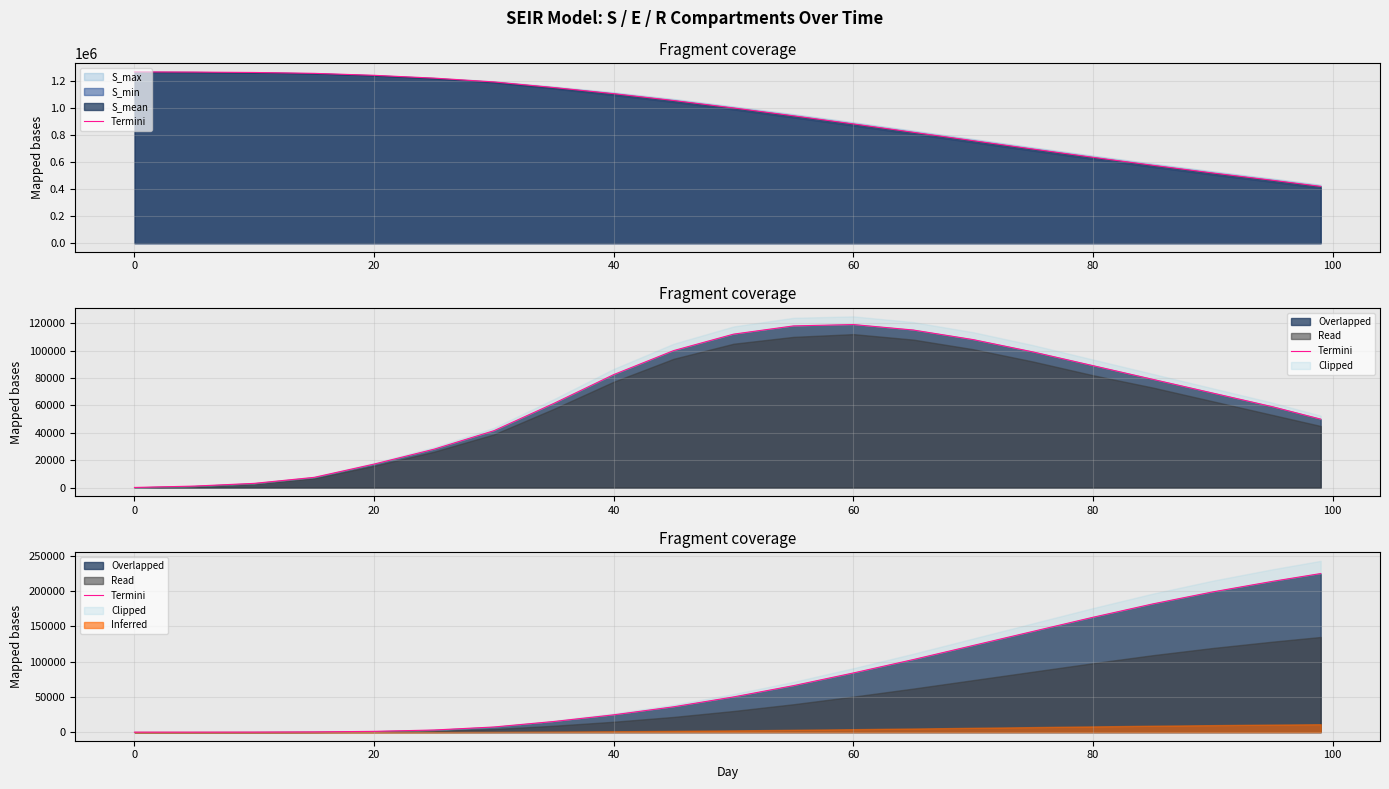

The value at 80 is 4086.5. True or false?

False